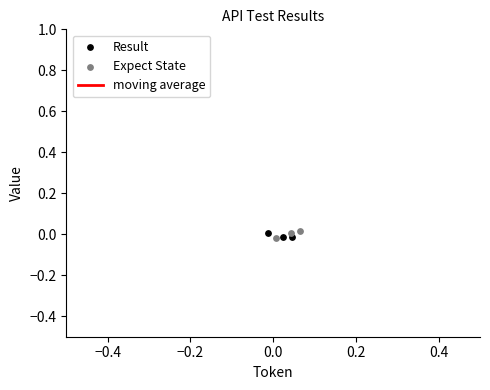

At how many categories does at least one series exceed 0?

3